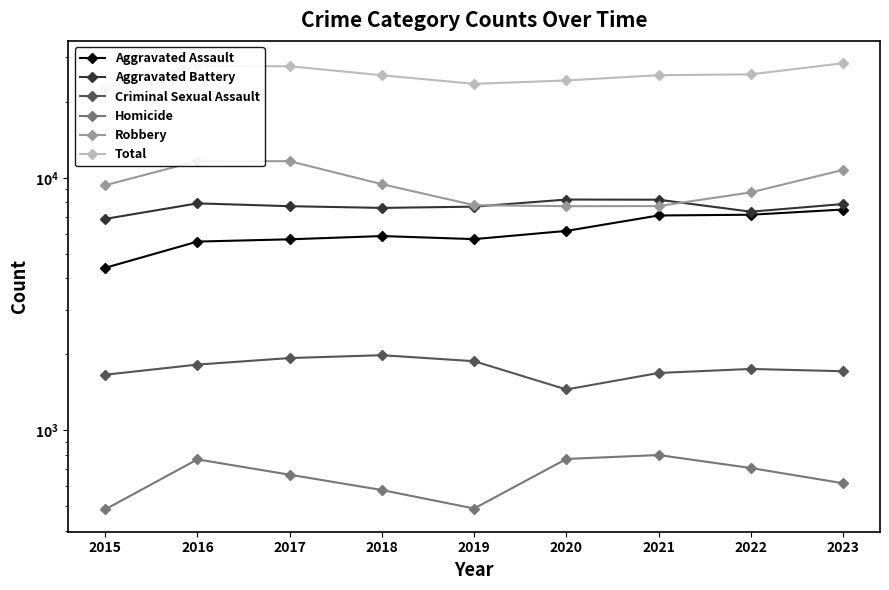

How many data points in Total are above 25504?

4